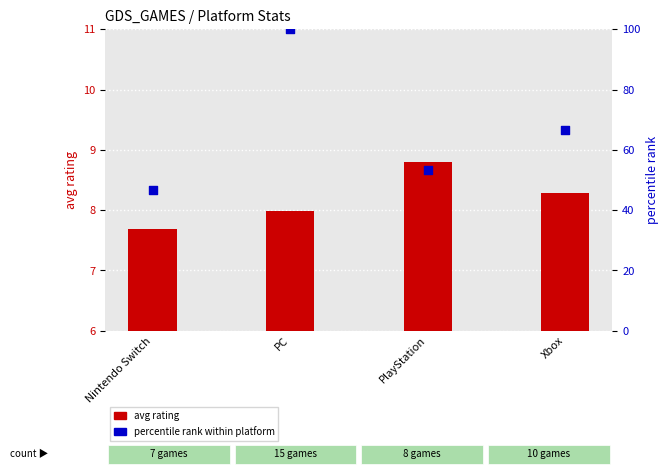

At which category is the sum across all series the highest?

PC